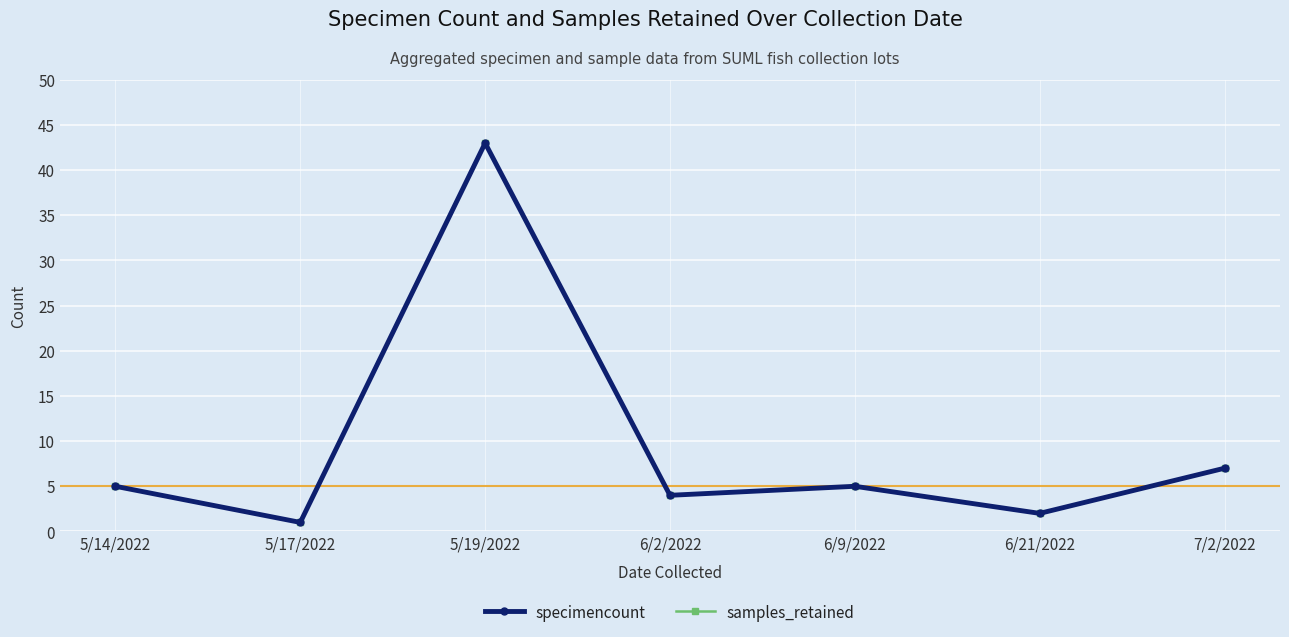

Does the chart display data point markers on the line(s)?

Yes